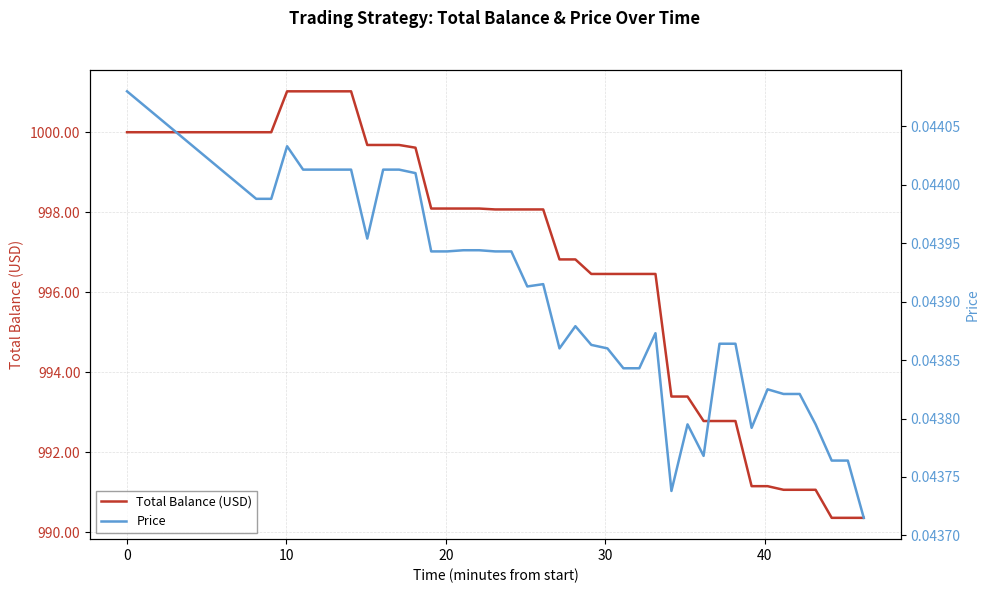

Reading left to right, list all the values displayed in this chart.

Total Balance (USD): 1000.0	1000.0	1000.0	1001.0	1001.0	1001.0	1001.0	1001.0	999.7	999.7	999.7	999.6	998.1	998.1	998.1	998.1	998.1	998.1	998.1	998.1	996.8	996.8	996.5	996.5	996.5	996.5	996.5	993.4	993.4	992.8	992.8	992.8	991.1	991.1	991.1	991.1	991.1	990.4	990.4	990.4
Price: 0.0	0.0	0.0	0.0	0.0	0.0	0.0	0.0	0.0	0.0	0.0	0.0	0.0	0.0	0.0	0.0	0.0	0.0	0.0	0.0	0.0	0.0	0.0	0.0	0.0	0.0	0.0	0.0	0.0	0.0	0.0	0.0	0.0	0.0	0.0	0.0	0.0	0.0	0.0	0.0